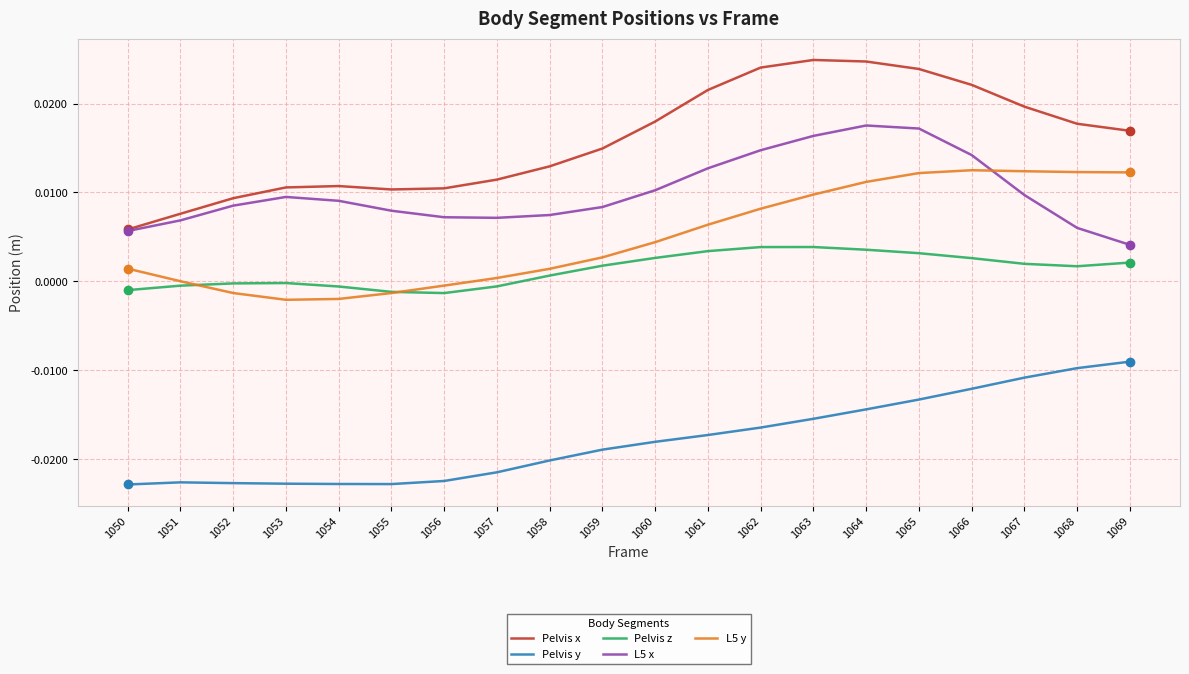

How many series are shown in this chart?

5